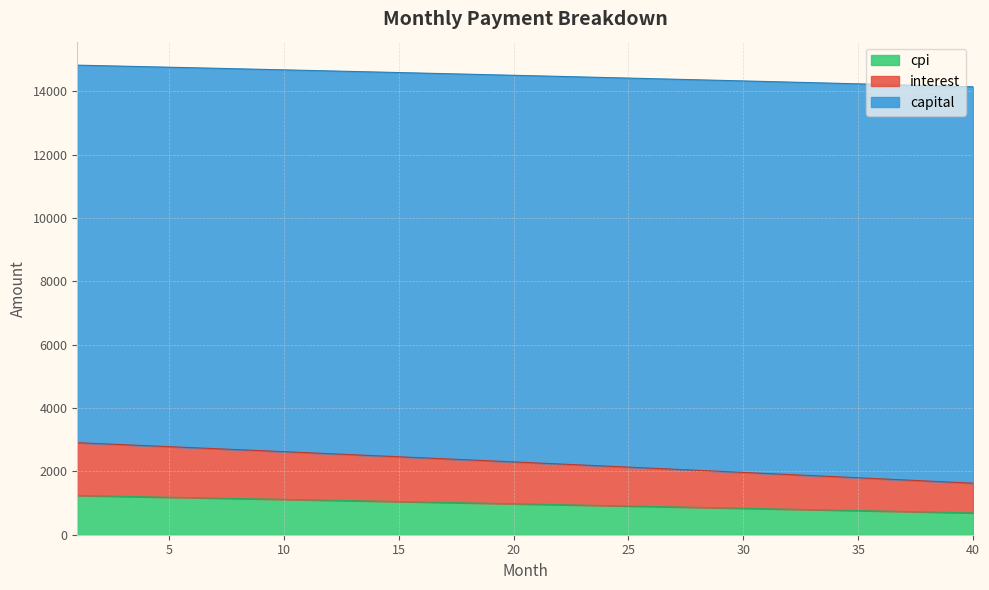

True or false: cpi has more than 1 interior local peaks.

False